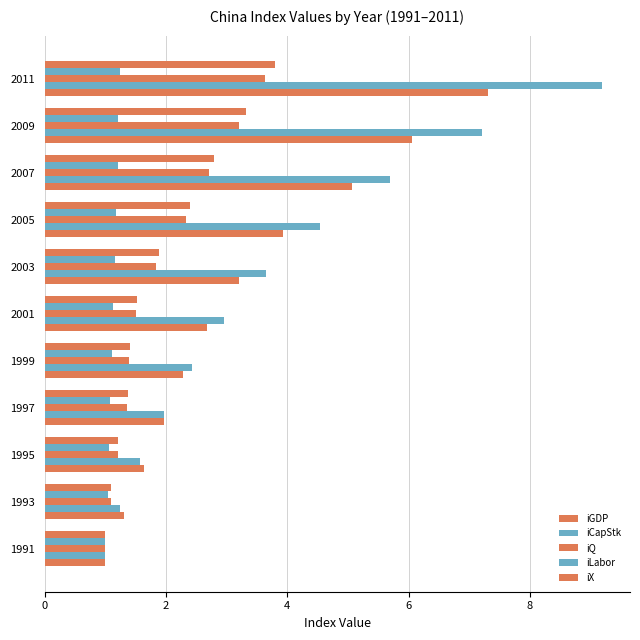

How many categories are shown in the chart?

11